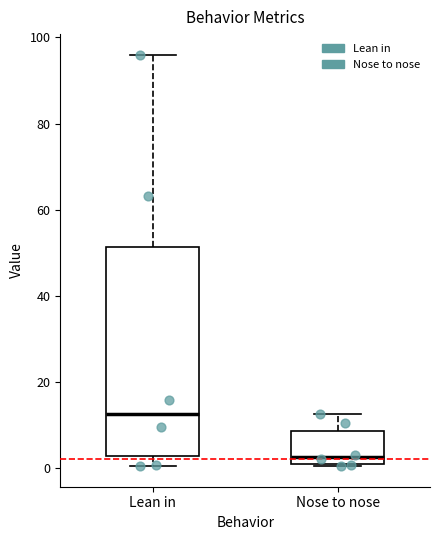

Reading left to right, transcribe this box plot: for each box, give where its median line is, the range the box spans, and where its two whiskers end, as read against the y-axis. The values are not printed on the chart, so give them approximately, as read against the axis.

Lean in: median 12, box 2 to 52, whiskers 0 to 96
Nose to nose: median 2 (just above the box's lower edge), box 2 to 8, whiskers 0 to 12